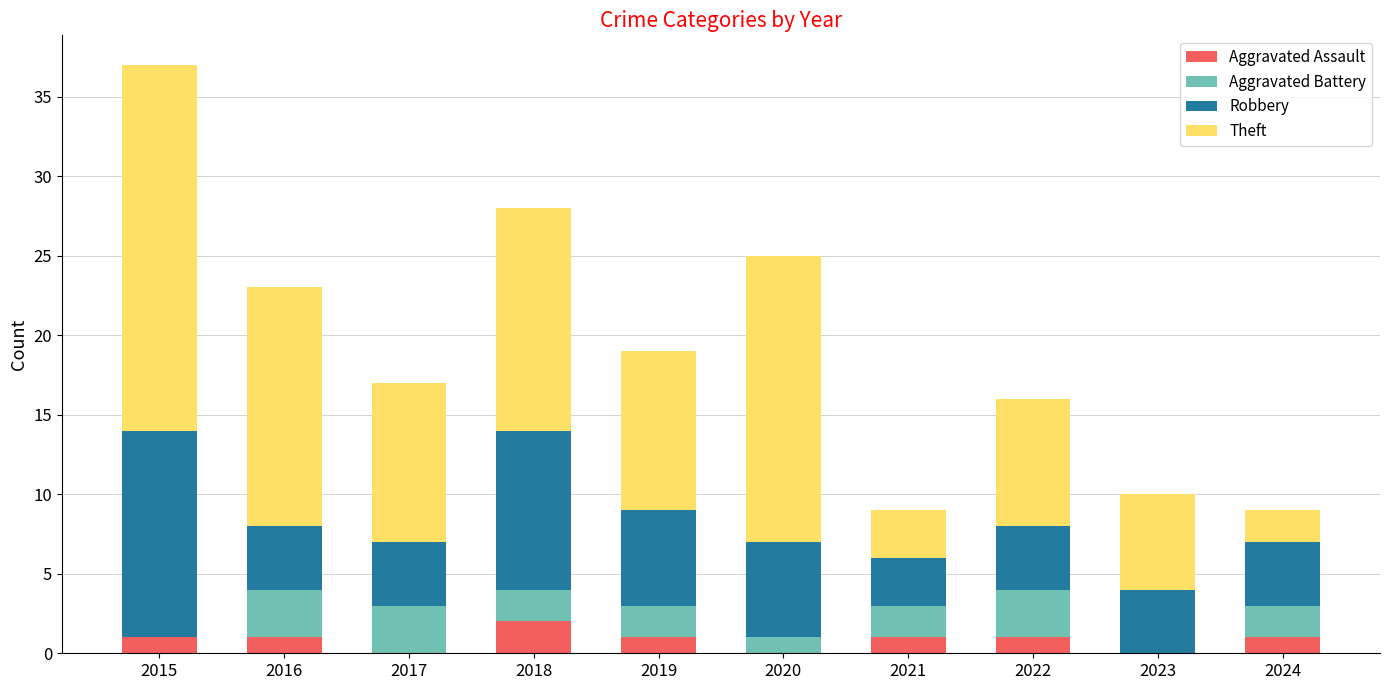

Which category has the highest value in the Aggravated Assault series?

2018